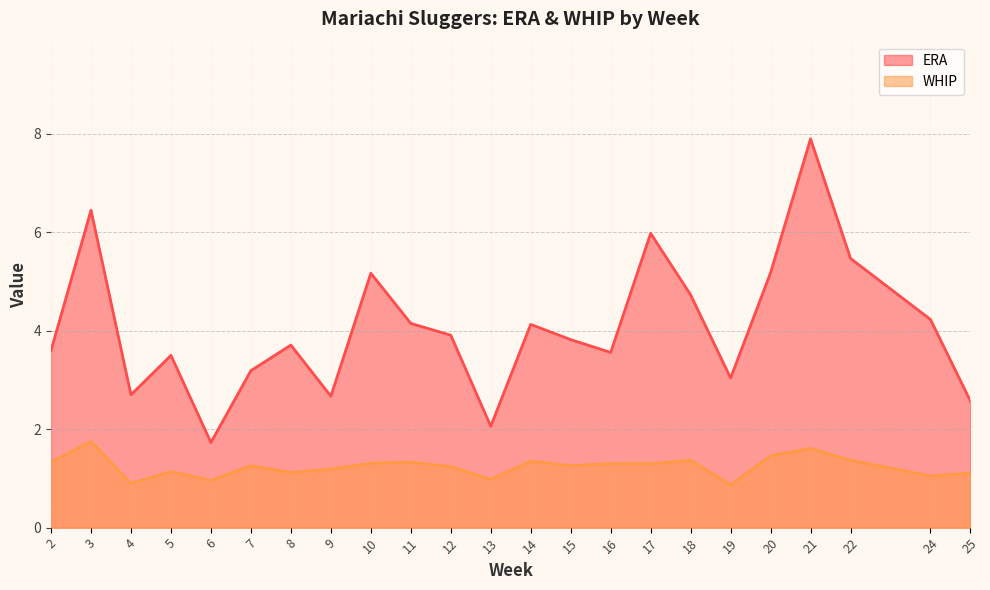

How many categories are shown in the chart?

23